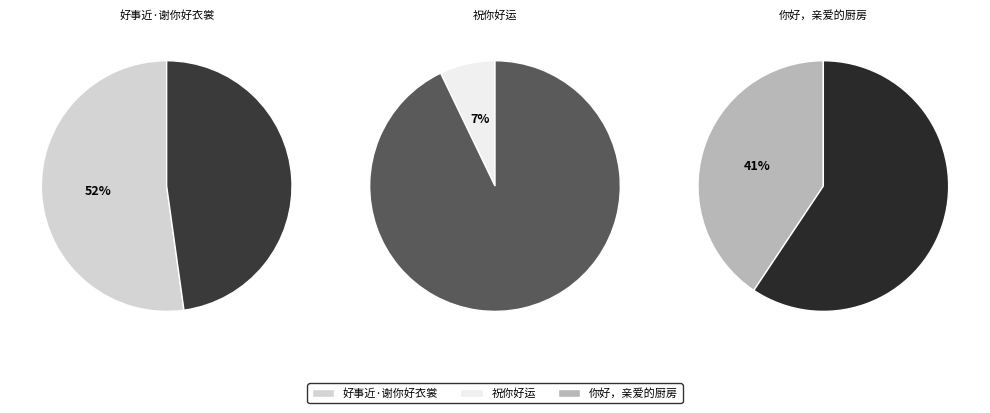

Is it true that 好事近·谢你好衣裳 is 52% of the pie?

True